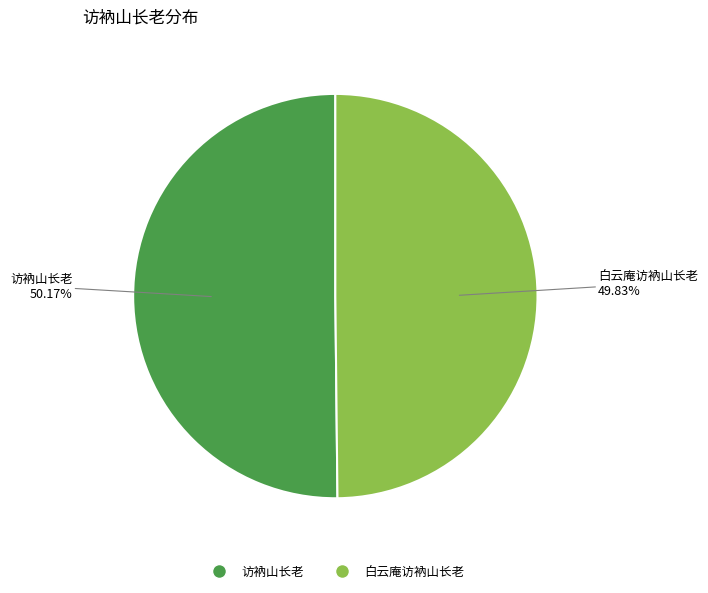

Approximately how many times larger is the value at 访衲山长老 compared to 白云庵访衲山长老?

1.0